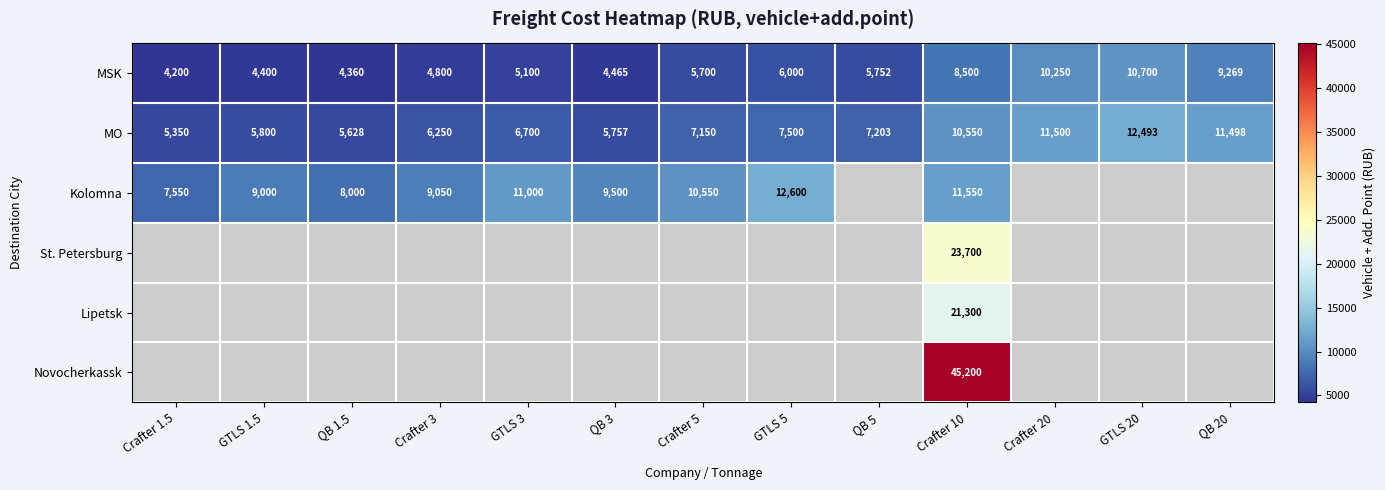

How many distinct data groups are displayed?

6